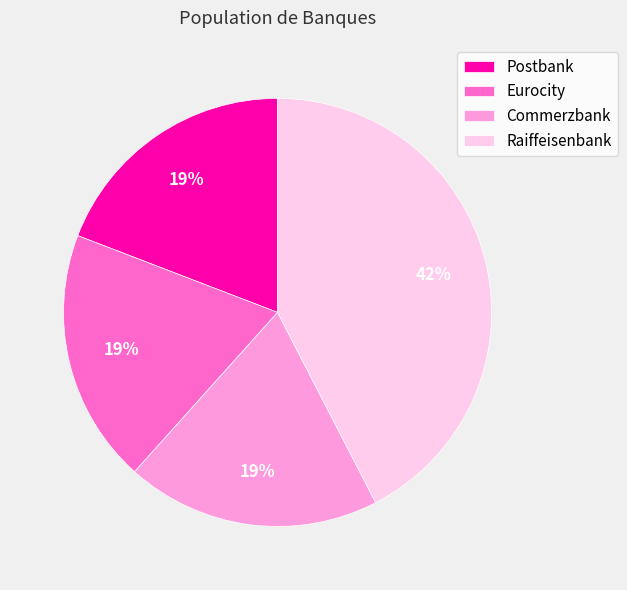

To the nearest percent, what portion does Postbank represent?

19%